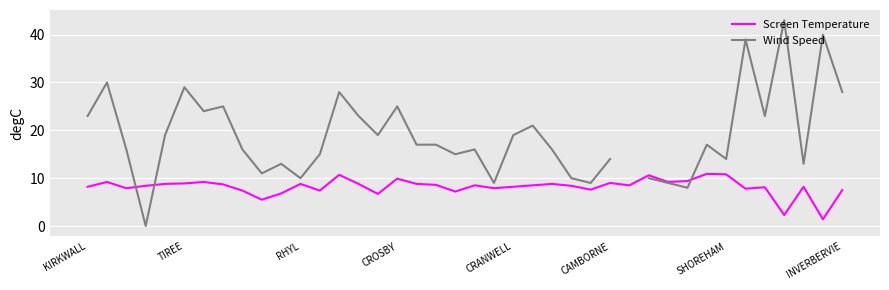

What is the value of the Wind Speed point at the 23rd from the left?

19.0